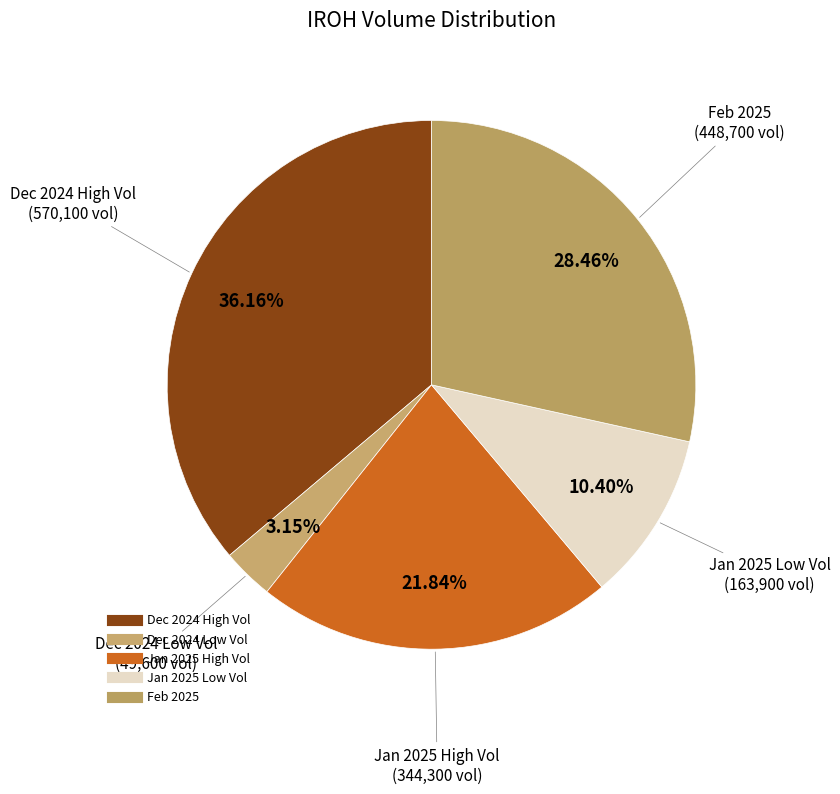

Count the number of slices in the pie.

5